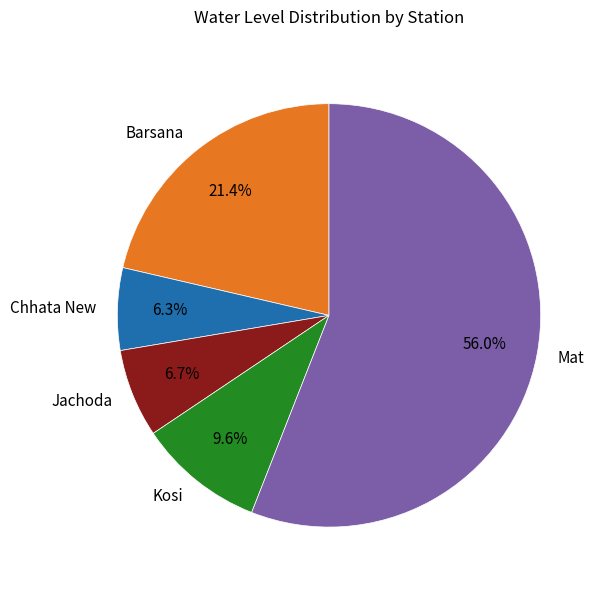

How many segments does this pie chart have?

5